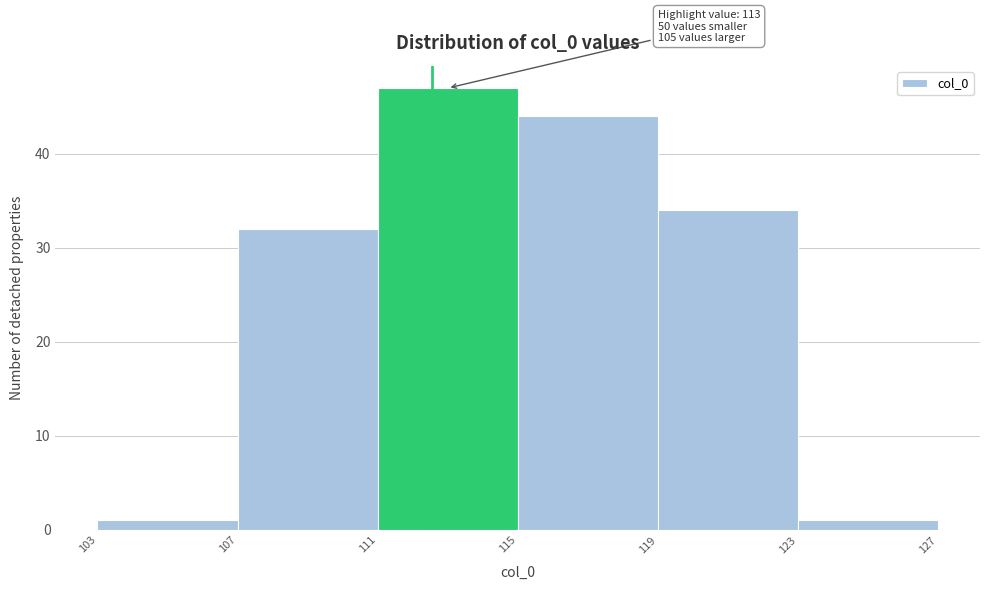

Reading left to right, list all the values displayed in this chart.

103=1	107=32	111=47	115=44	119=34	123=1